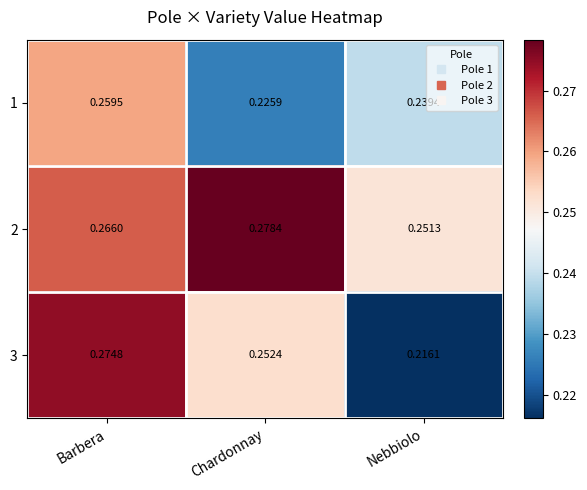

Which category has the lowest value in the 1 series?

Chardonnay